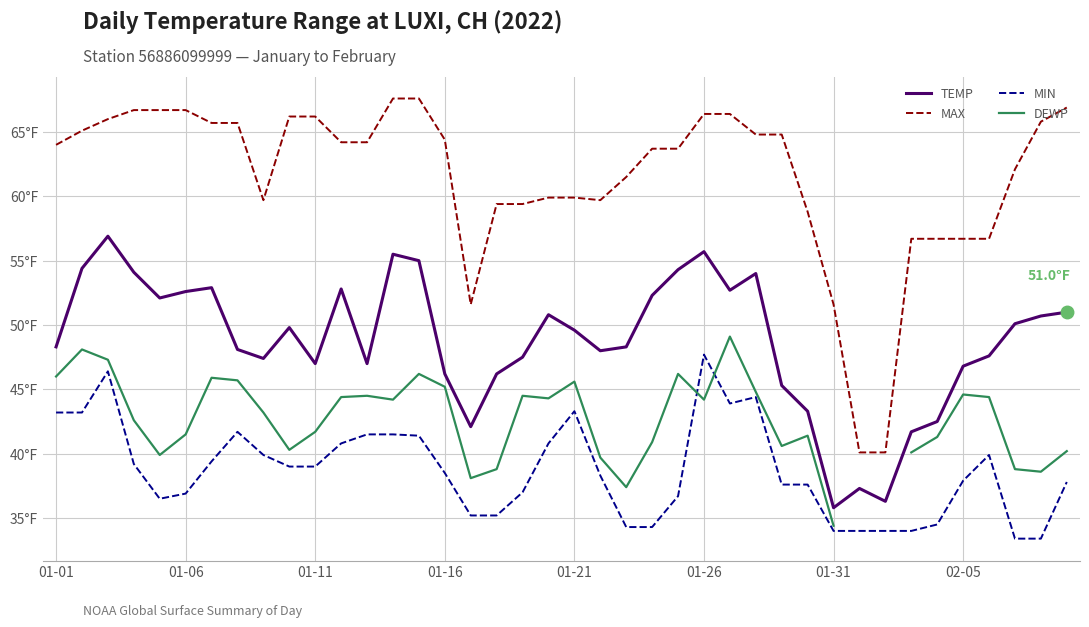

What is the maximum value for TEMP?

56.9